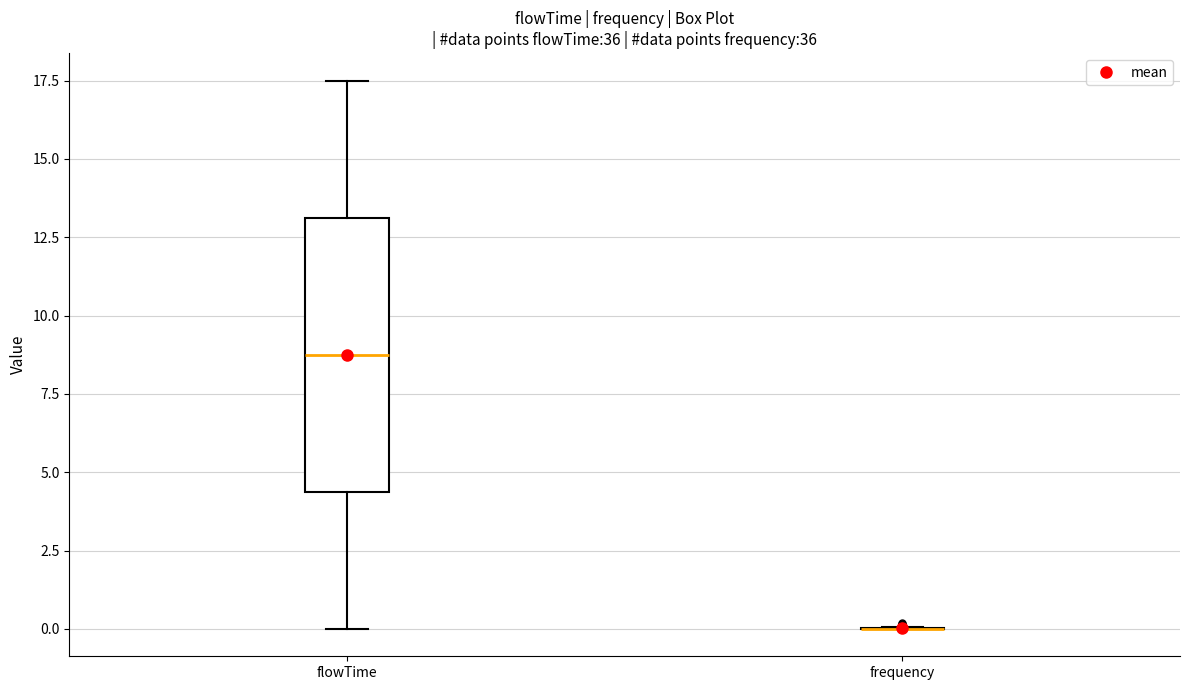

Reading left to right, read every box against the y-axis: the position of its median line, the range the box covers, and the ends of its whiskers. The values are not printed on the chart, so give them approximately, as read against the axis.

flowTime: median 9.0, box 4.5 to 13.0, whiskers 0.0 to 17.5
frequency: box collapsed to a line at 0.0, whiskers 0.0 to 0.0